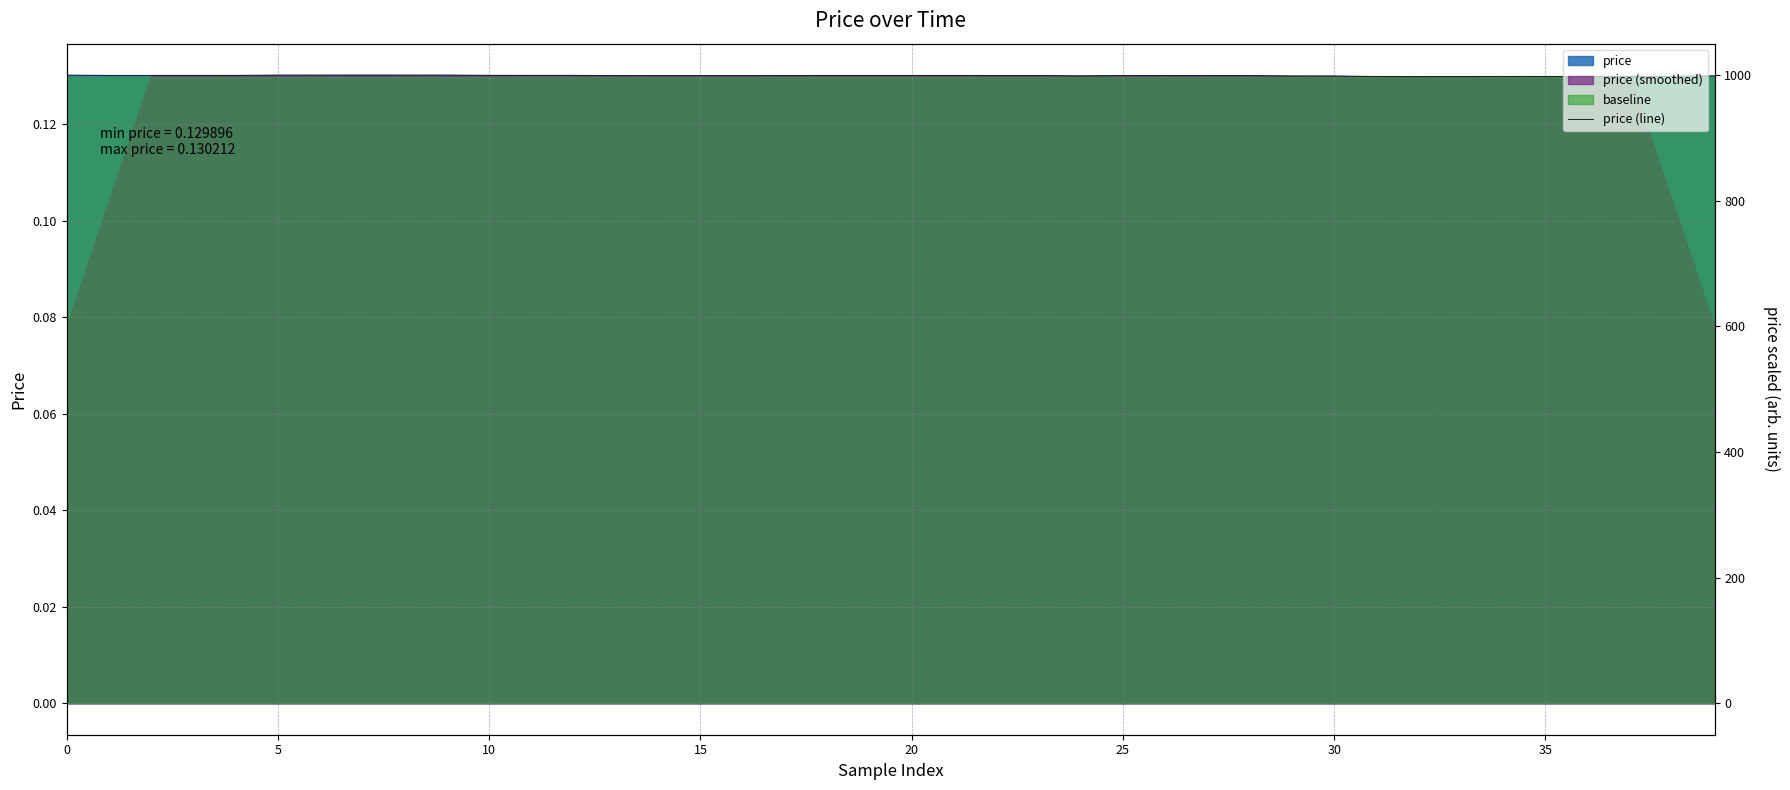

Which label corresponds to the largest value in the chart?

5